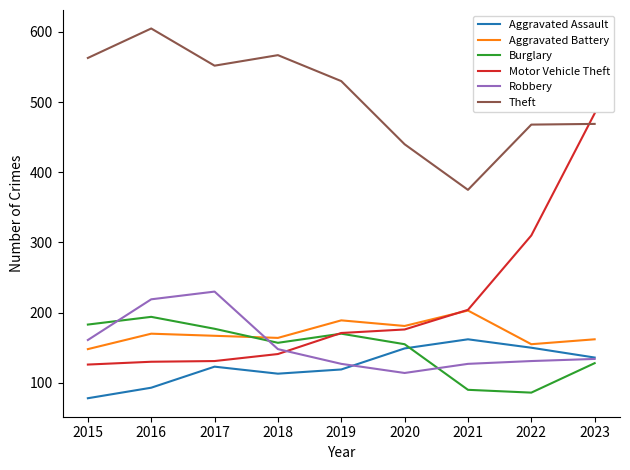

List the series in order of their peak value, highest first.

Theft, Motor Vehicle Theft, Robbery, Aggravated Battery, Burglary, Aggravated Assault